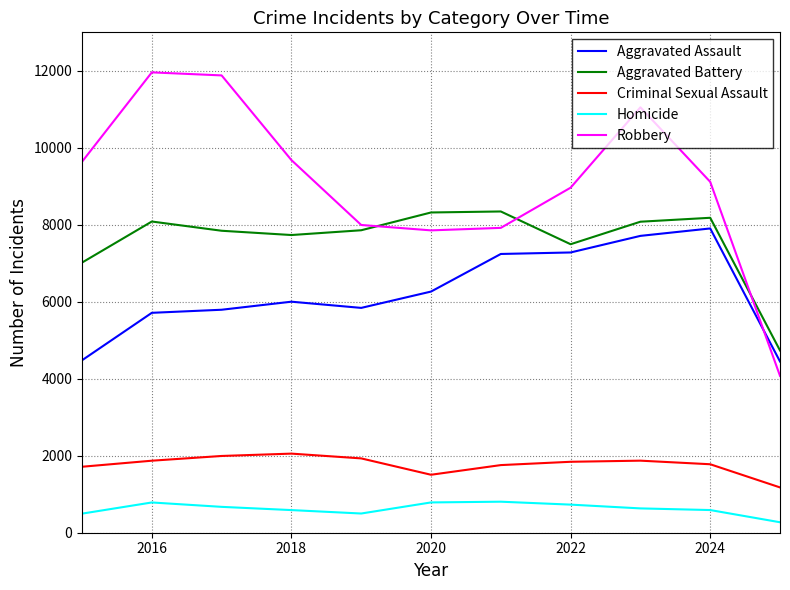

Which series has the widest spread of values?

Robbery